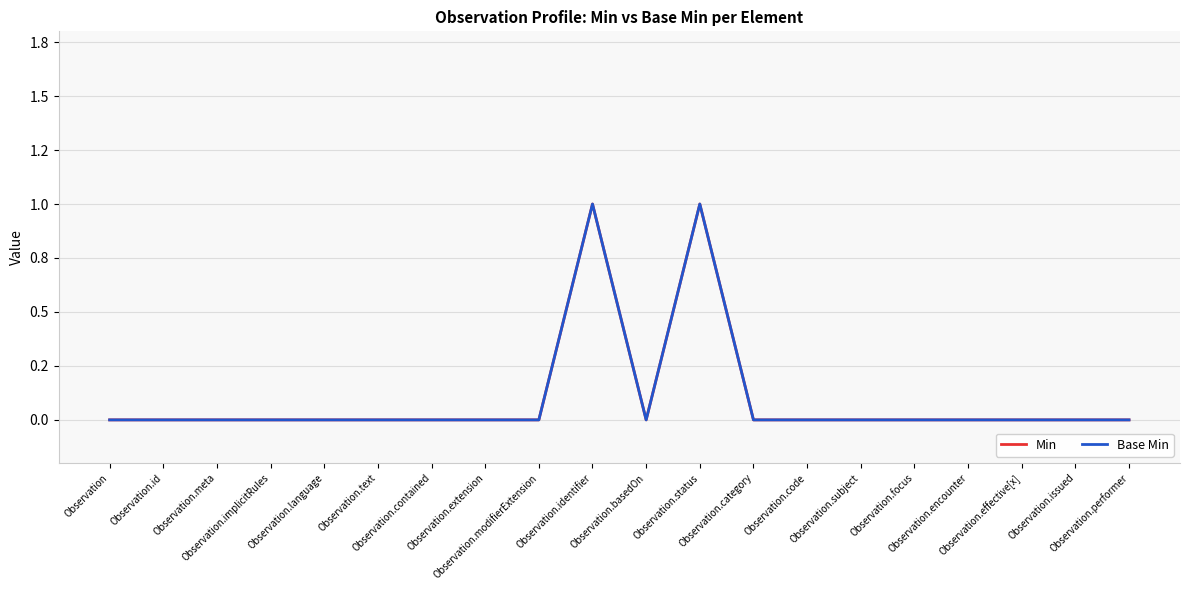

True or false: Base Min has a value of 0 at Observation.code.

True